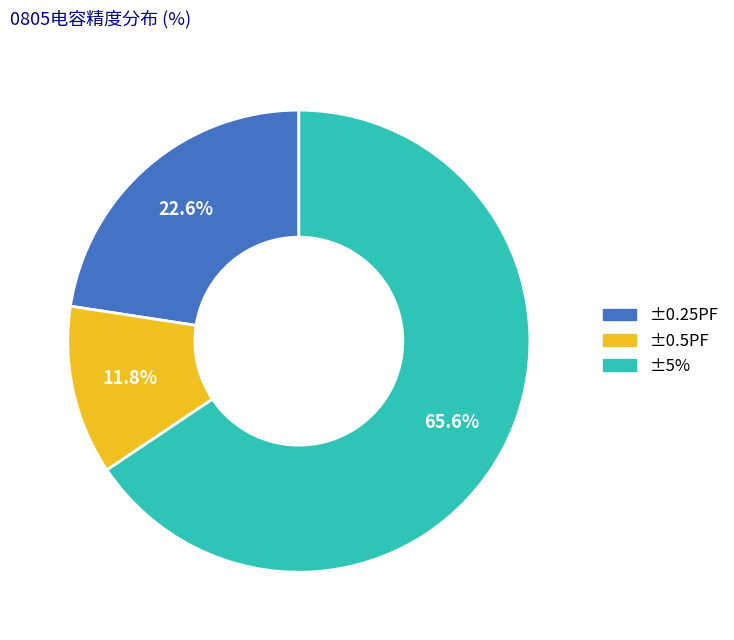

The ±0.25PF slice represents 23% of the pie. True or false?

True